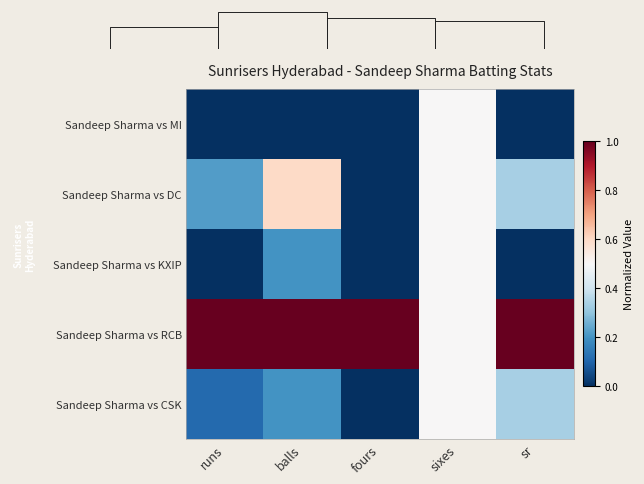

What is the difference between the maximum and minimum values in the Sandeep Sharma vs MI series?

0.5